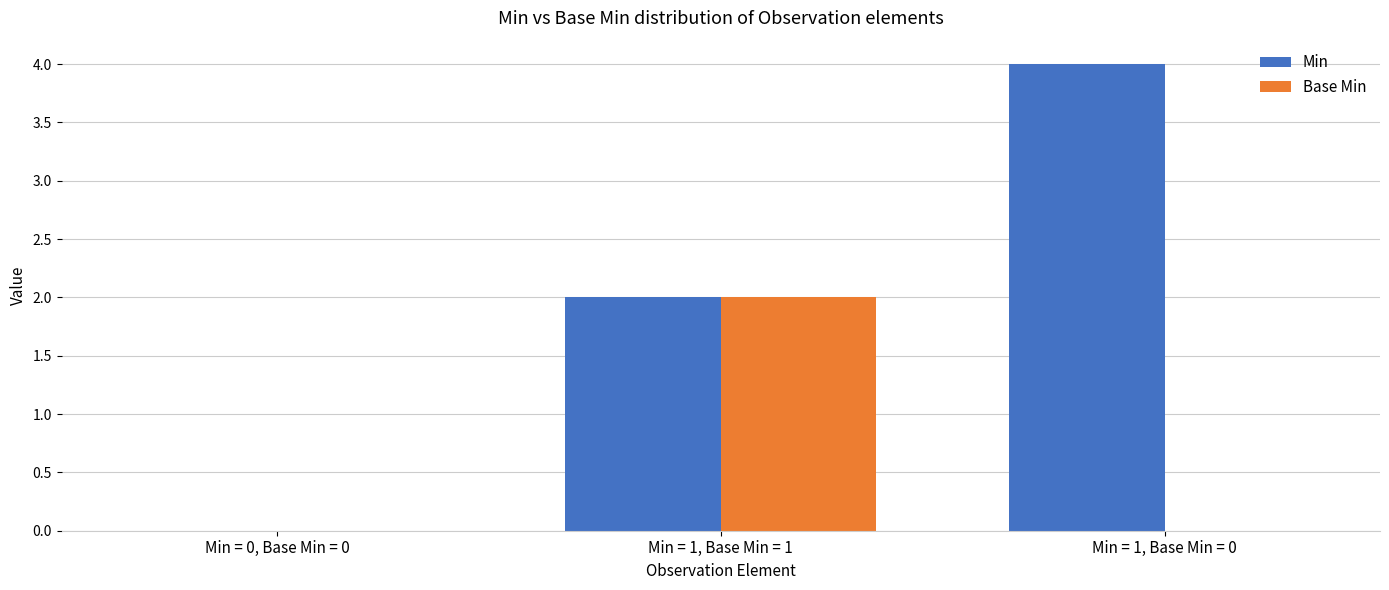

How many groups of bars are there?

3